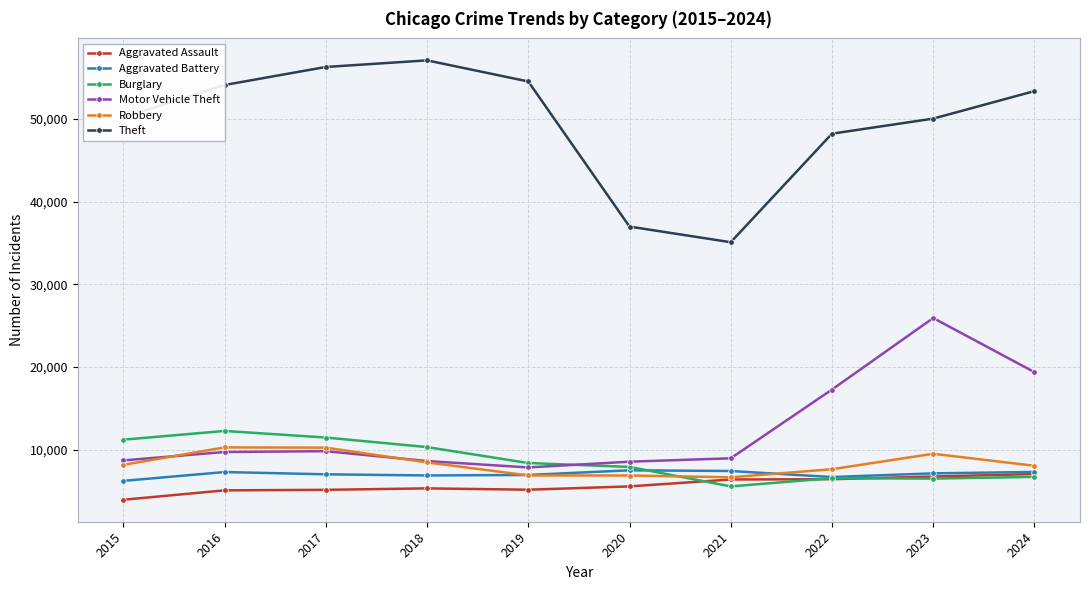

At which category is the sum across all series the highest?

2023